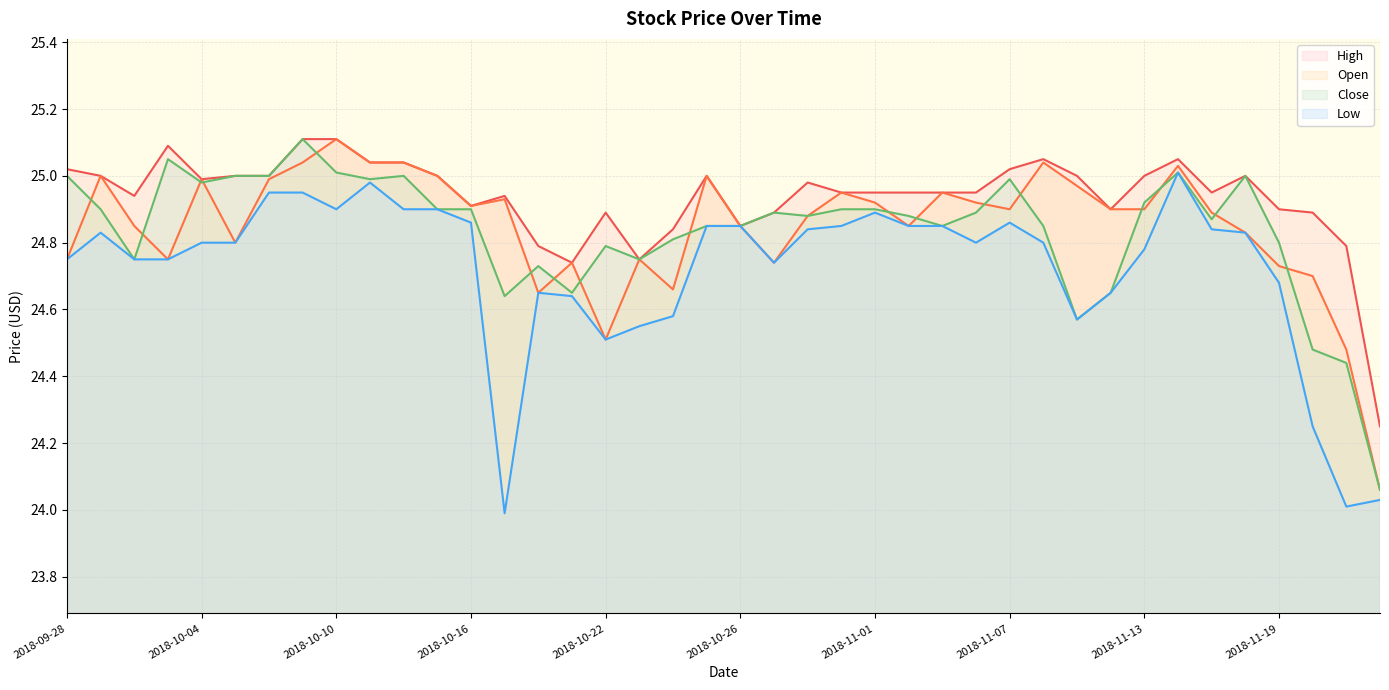

What is the approximate value of High at 2018-10-10?

25.1